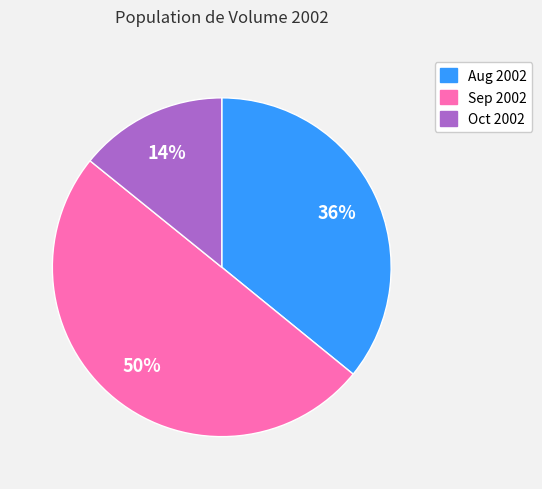

How many slices are in this pie chart?

3